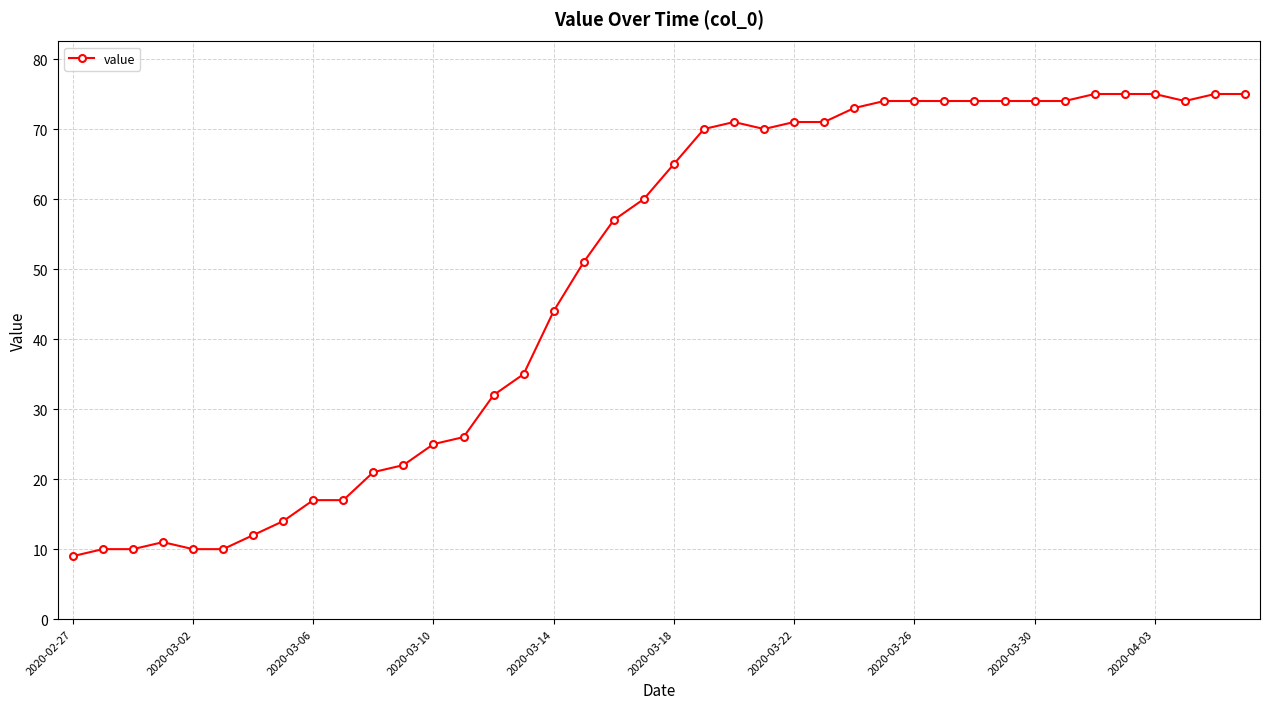

Reading left to right, transcribe all the data shown in this chart.

9	10	10	11	10	10	12	14	17	17	21	22	25	26	32	35	44	51	57	60	65	70	71	70	71	71	73	74	74	74	74	74	74	74	75	75	75	74	75	75